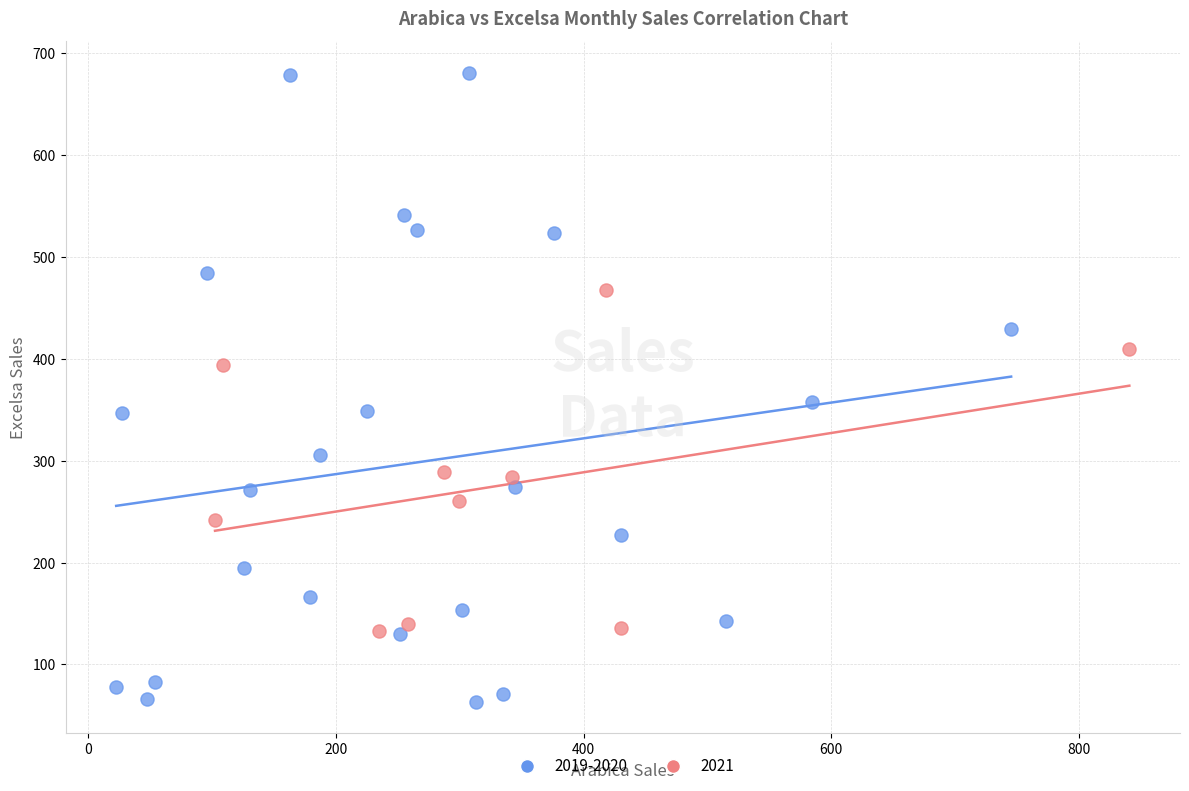

Which series contains the highest Y value?

2019-2020